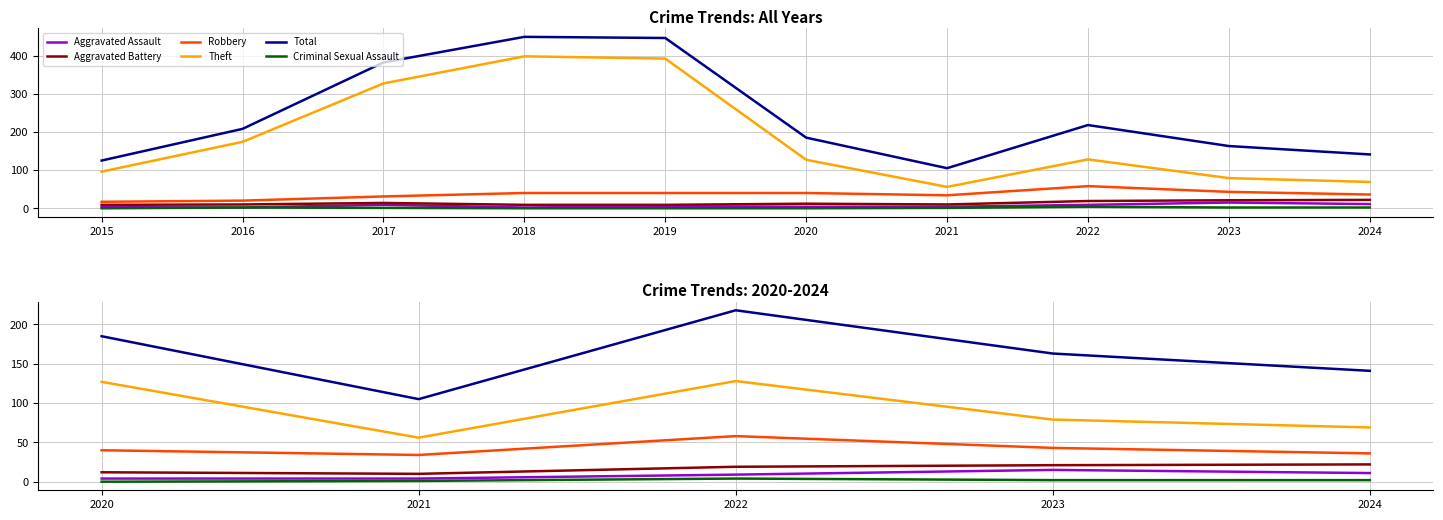

Where is Aggravated Battery nearest to the value 16?

2022